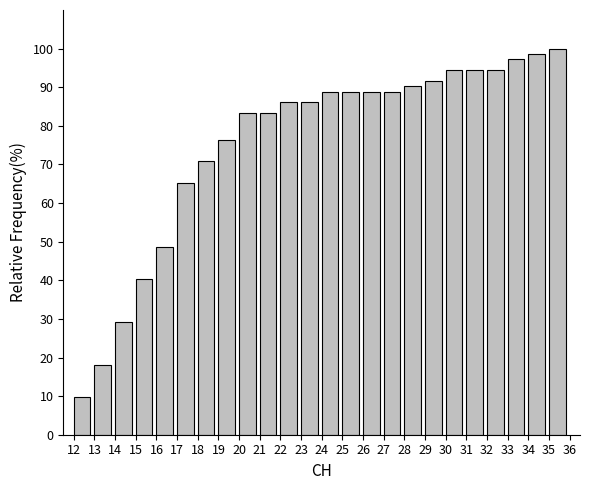

Reading left to right, list every bar in this chart as the range it spans on the x-axis followed by its height. The values are not printed on the chart, so give them approximately, as read against the axis.

12 to 13: 10
13 to 14: 18
14 to 15: 29
15 to 16: 40
16 to 17: 49
17 to 18: 65
18 to 19: 71
19 to 20: 76
20 to 21: 83
21 to 22: 83
22 to 23: 86
23 to 24: 86
24 to 25: 89
25 to 26: 89
26 to 27: 89
27 to 28: 89
28 to 29: 90
29 to 30: 92
30 to 31: 94
31 to 32: 94
32 to 33: 94
33 to 34: 97
34 to 35: 99
35 to 36: 100